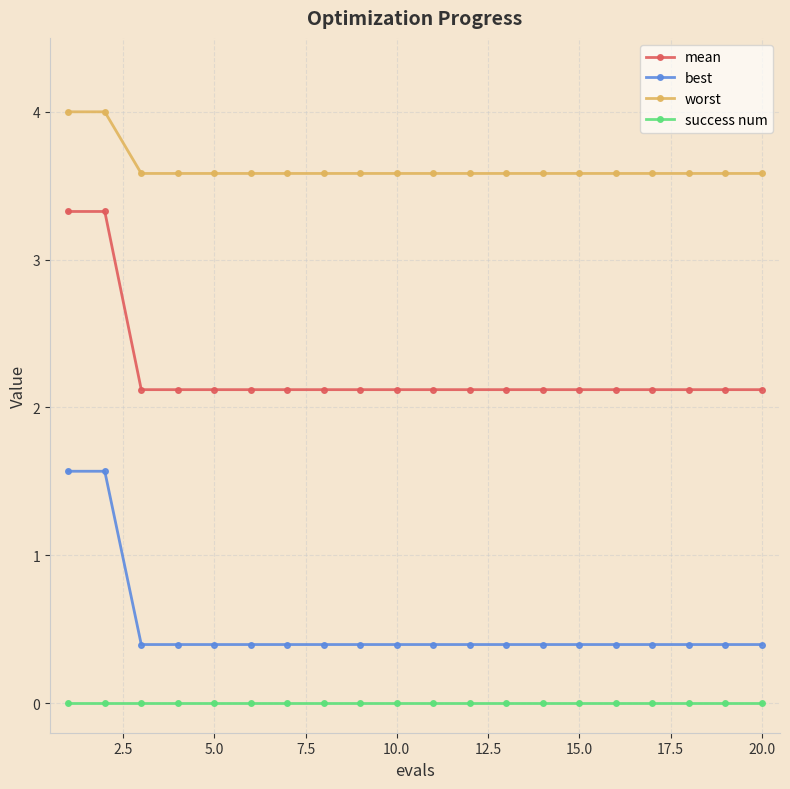

How many mean values are between 2 and 3?

18